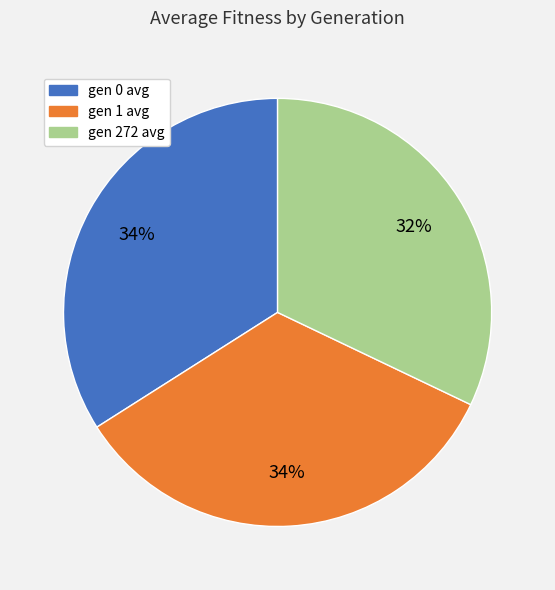

Is there a majority slice in this chart?

No